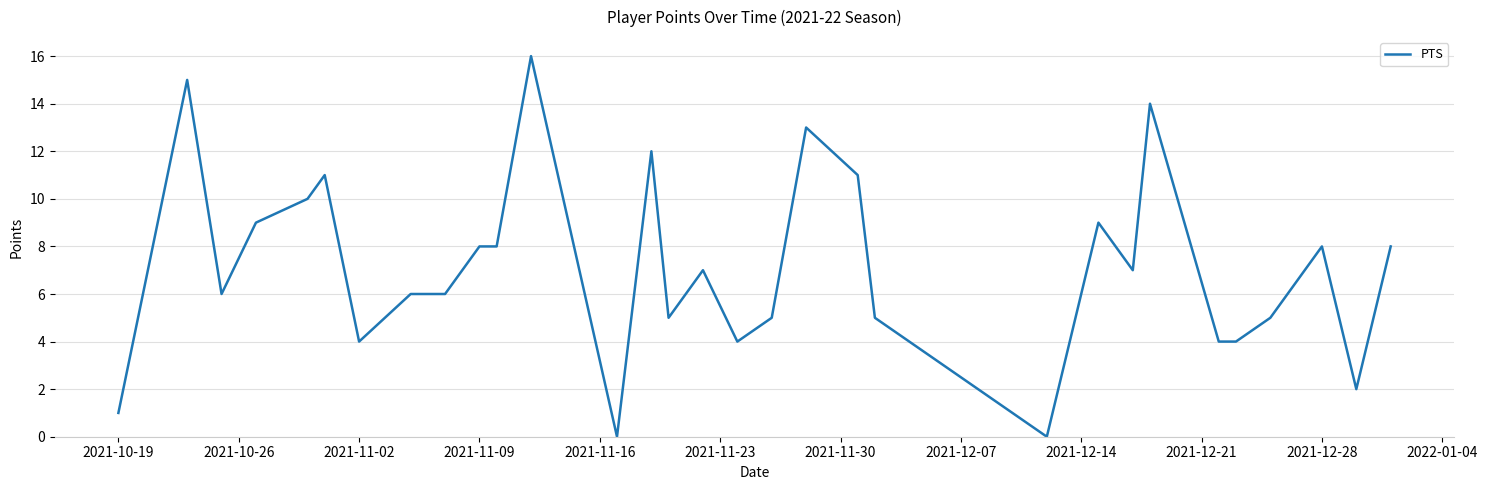

What is the maximum value shown in the chart?

16